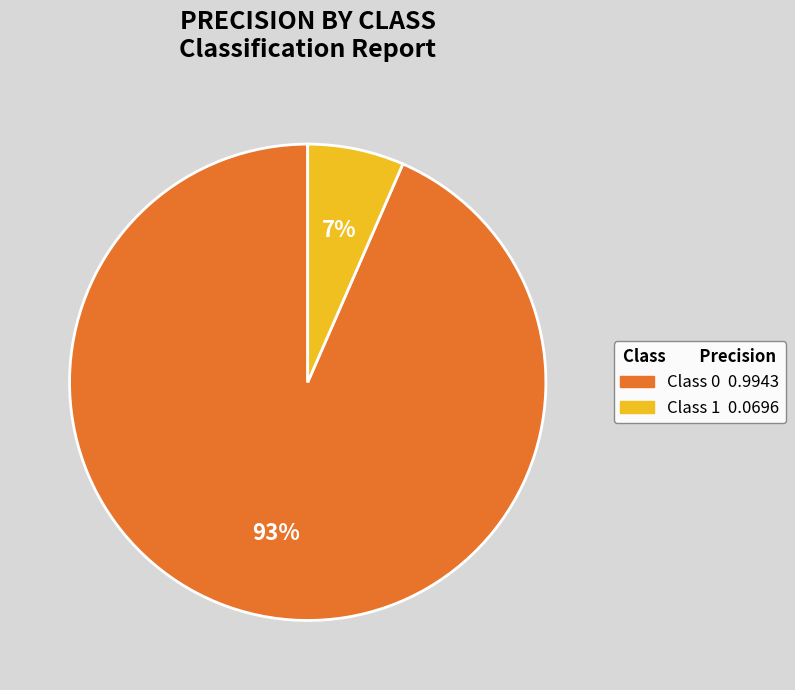

To the nearest percent, what is the average slice percentage?

50%